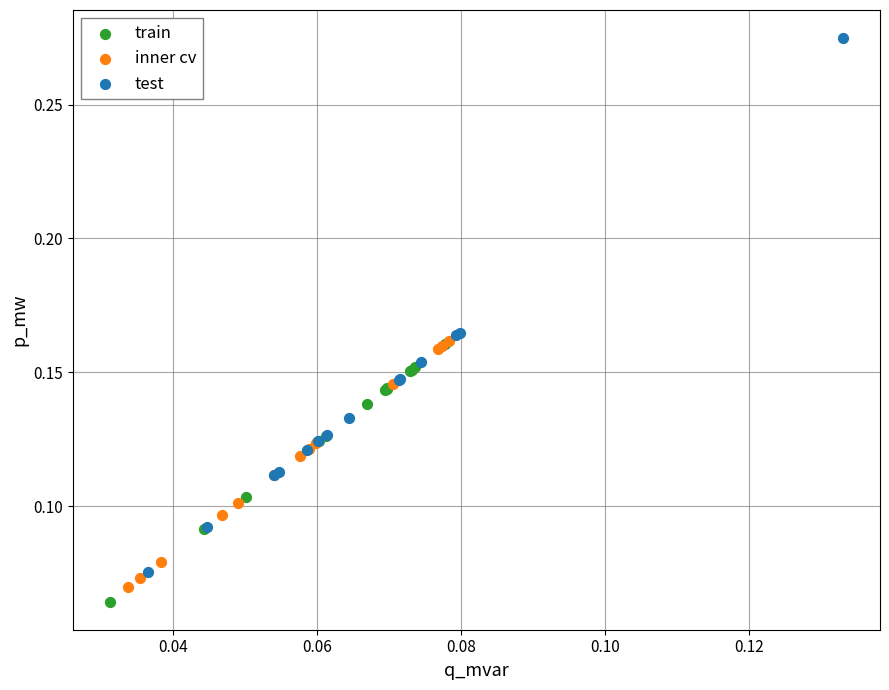

Which series has the largest Y range (max minus min)?

test